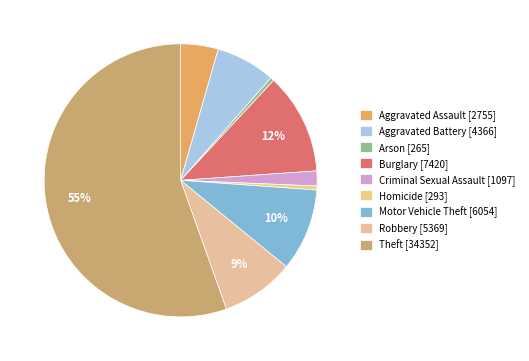

Does Aggravated Assault account for over 50% of the chart?

No